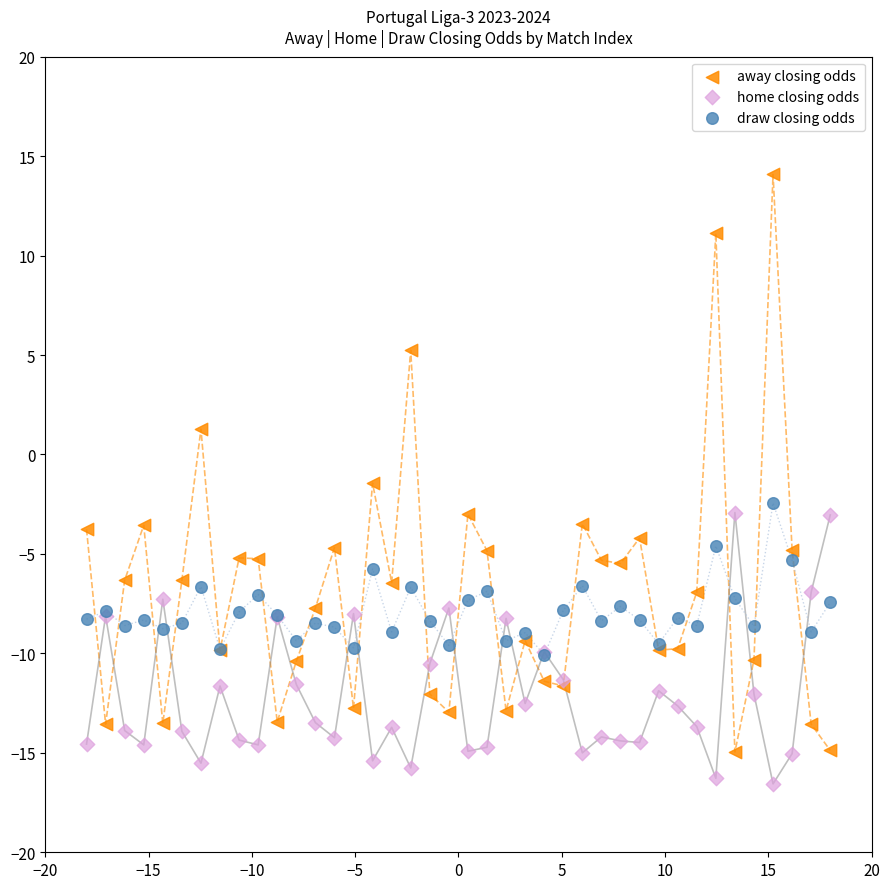

Which series reaches the minimum Y coordinate?

home closing odds